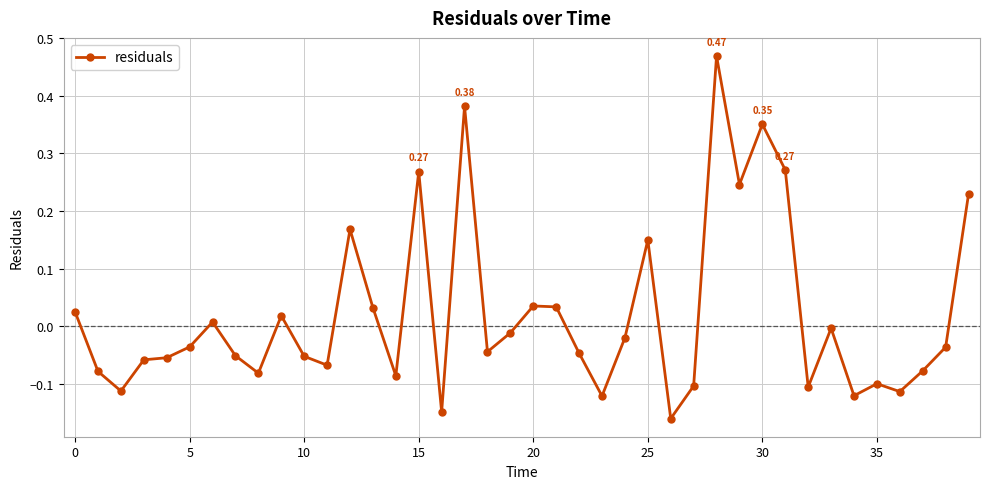

What is the sum of all values?

0.8